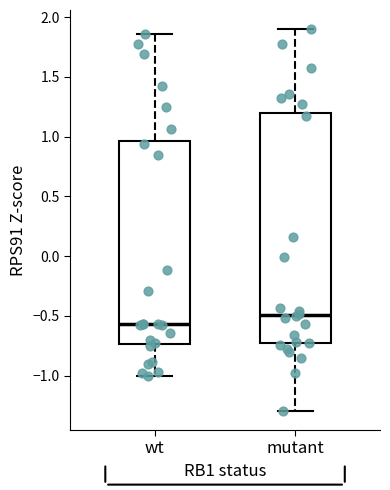

Reading left to right, transcribe this box plot: for each box, give where its median line is, the range the box spans, and where its two whiskers end, as read against the y-axis. The values are not printed on the chart, so give them approximately, as read against the axis.

wt: median -0.55, box -0.75 to 0.95, whiskers -1.00 to 1.85
mutant: median -0.50, box -0.75 to 1.20, whiskers -1.30 to 1.90